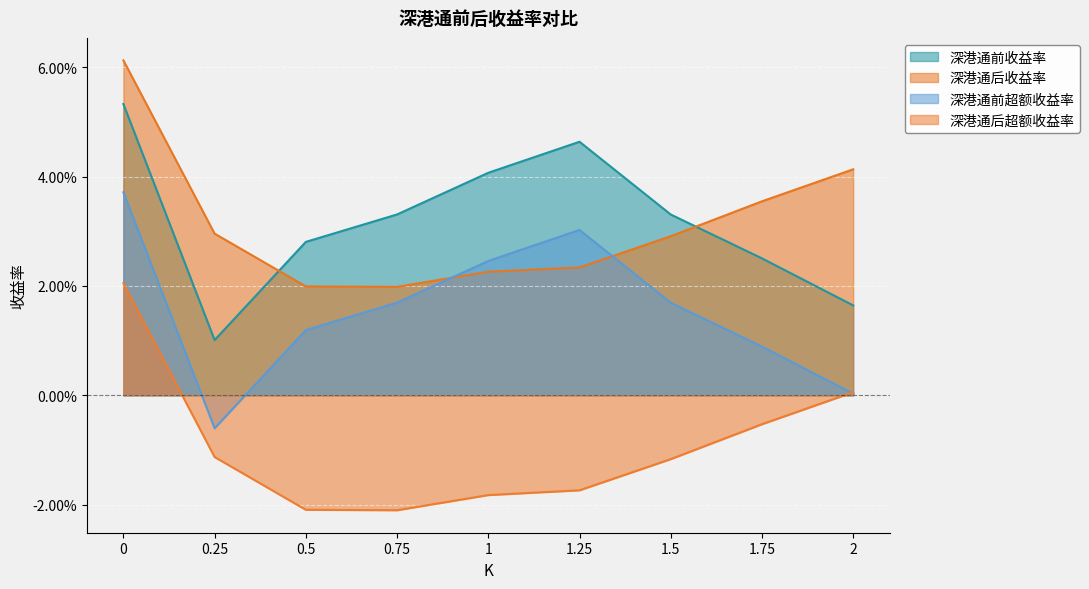

What is the sum of all 深港通后收益率 values?

0.3